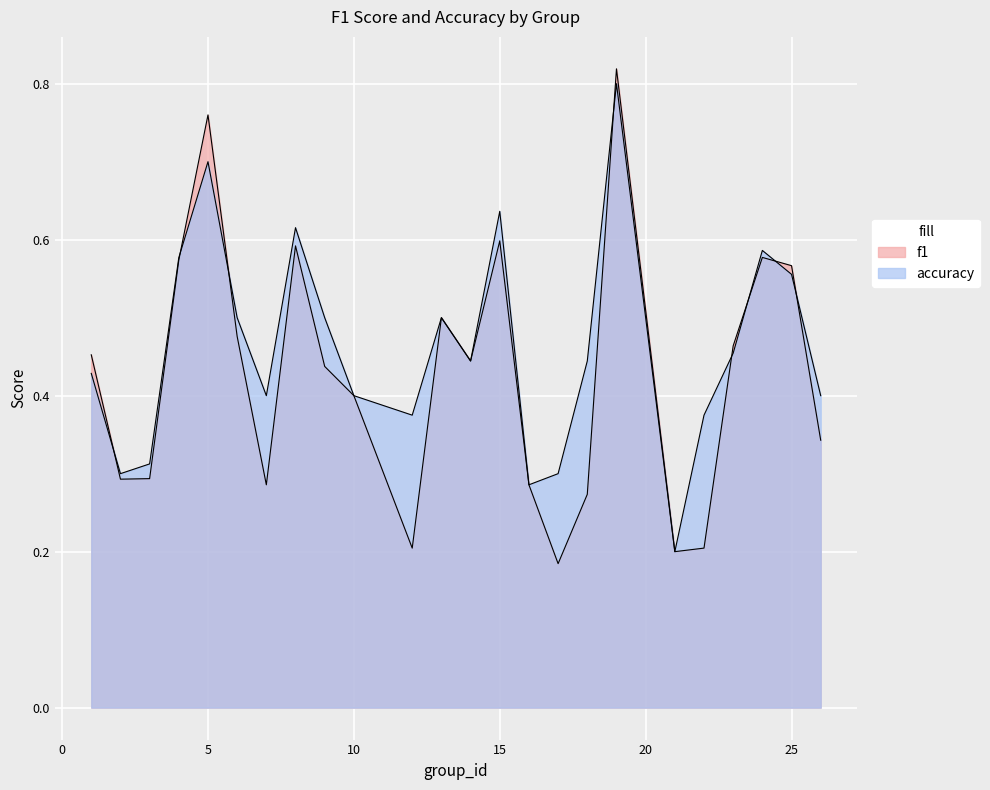

True or false: accuracy has more than 0 points higher than both neighbors.

True